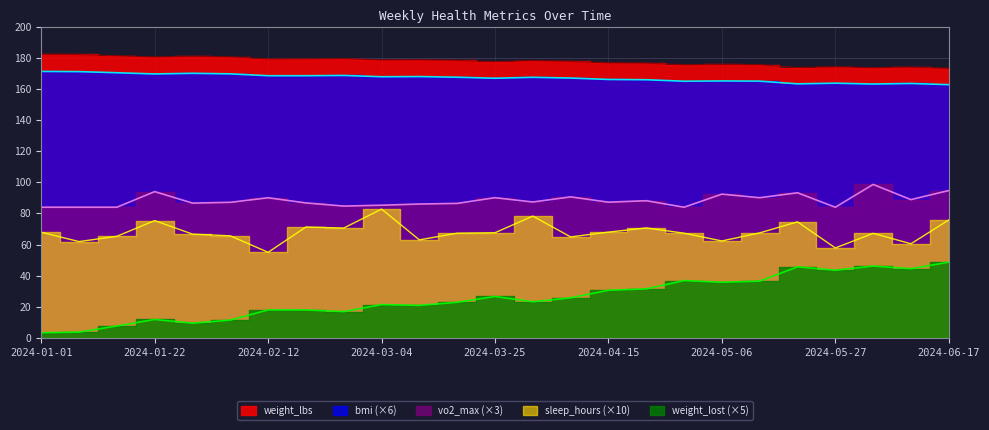

How many data points in sleep_hours are above 67?

15